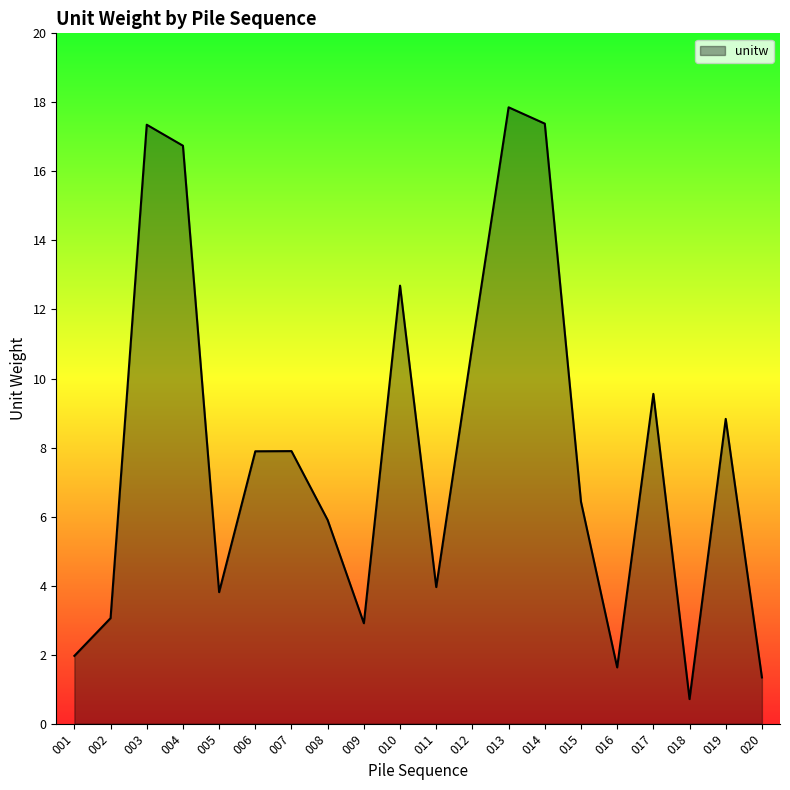

What is the maximum value shown in the chart?

17.9